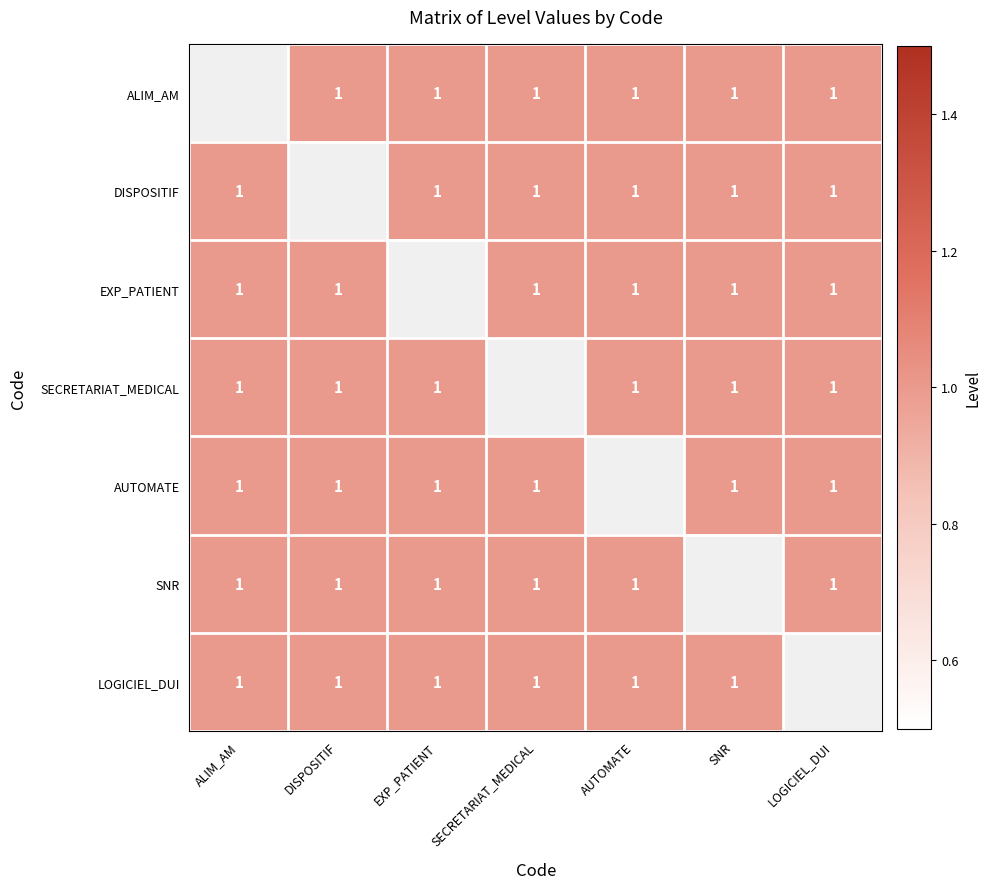

True or false: DISPOSITIF has a value of 1.5 at AUTOMATE.

False